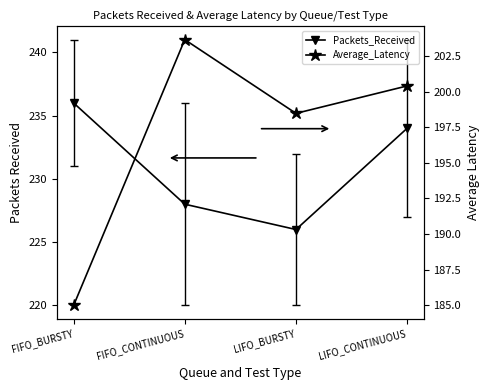

Reading right to left, what are all the values shown in this chart?

Packets_Received: LIFO_CONTINUOUS=234.0	LIFO_BURSTY=226.0	FIFO_CONTINUOUS=228.0	FIFO_BURSTY=236.0
Average_Latency: LIFO_CONTINUOUS=200.4	LIFO_BURSTY=198.5	FIFO_CONTINUOUS=203.7	FIFO_BURSTY=185.0